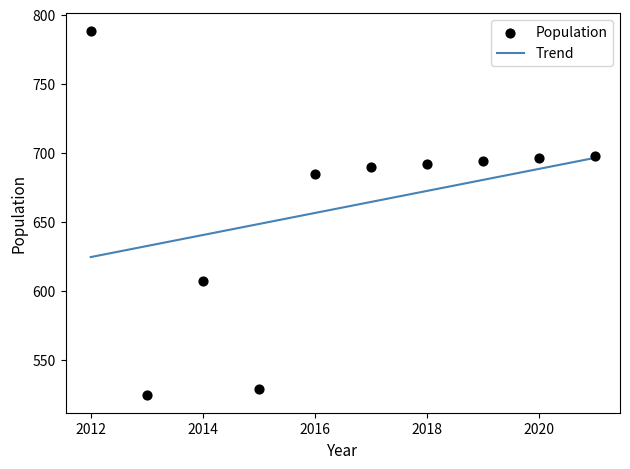

What Y value in the scatter plot is closest to 656?

685